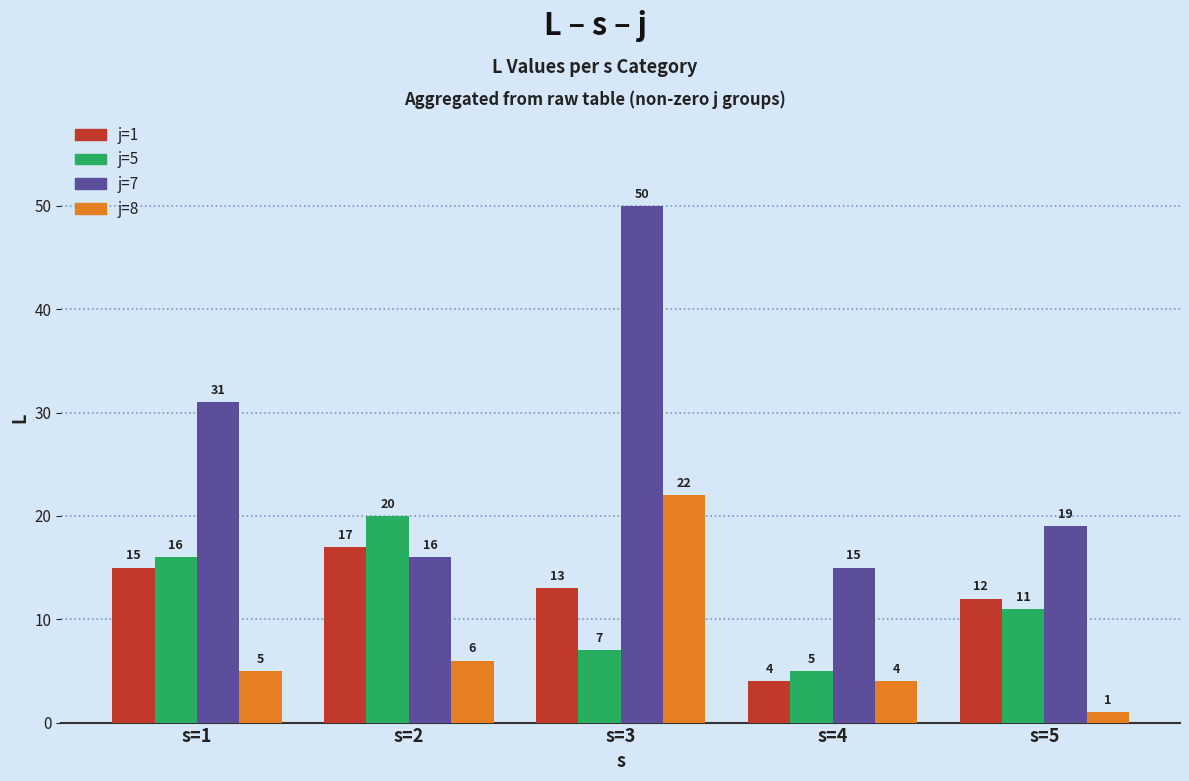

Rank the categories by j=8 value from lowest to highest.

s=5, s=4, s=1, s=2, s=3